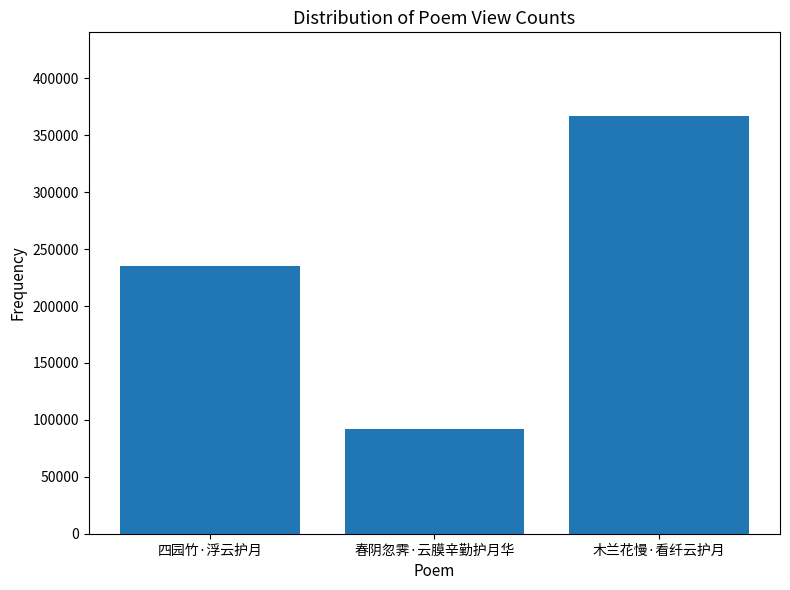

The value at 春阴忽霁·云膜辛勤护月华 is 44358. True or false?

False